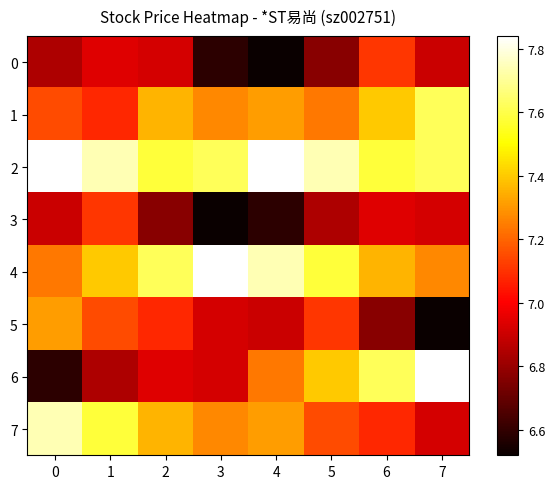

Between 3 and 7, which is larger?

7